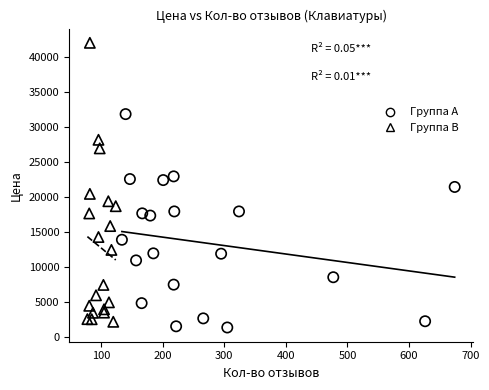

Which series contains the lowest Y value?

Группа A